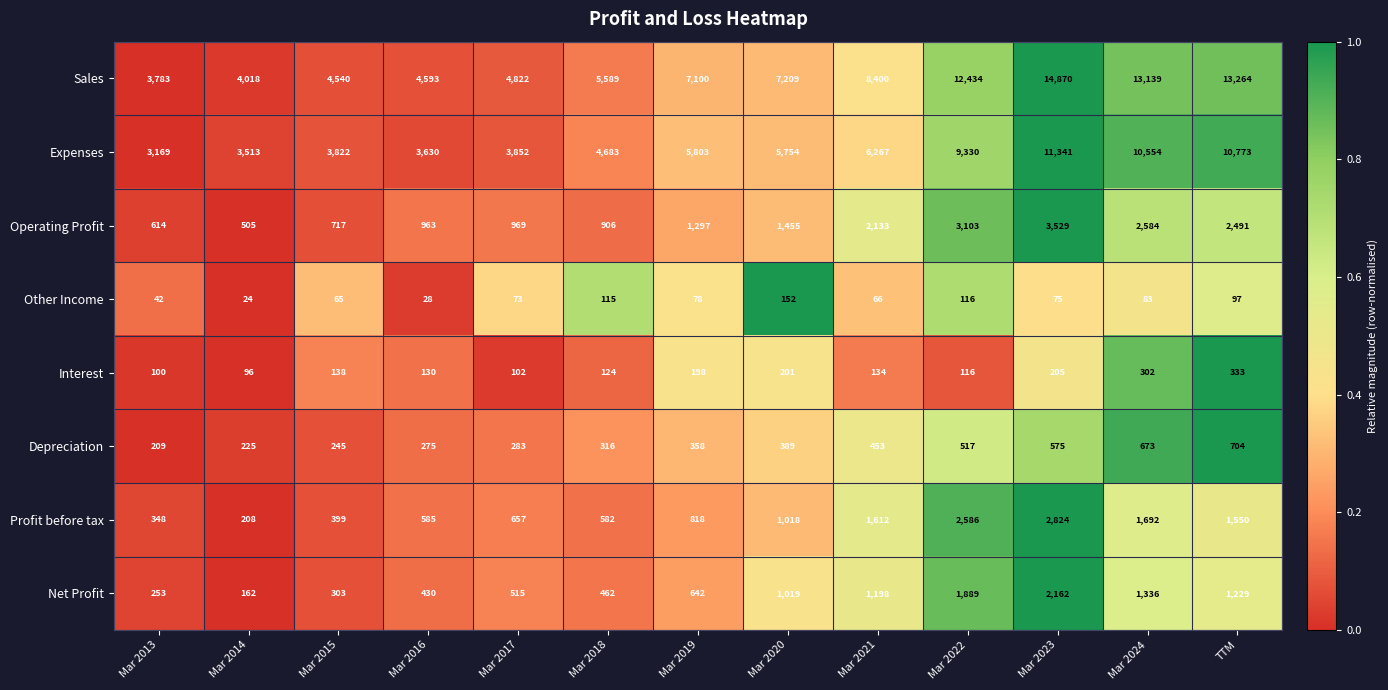

What is the sum of all Other Income values?

1014